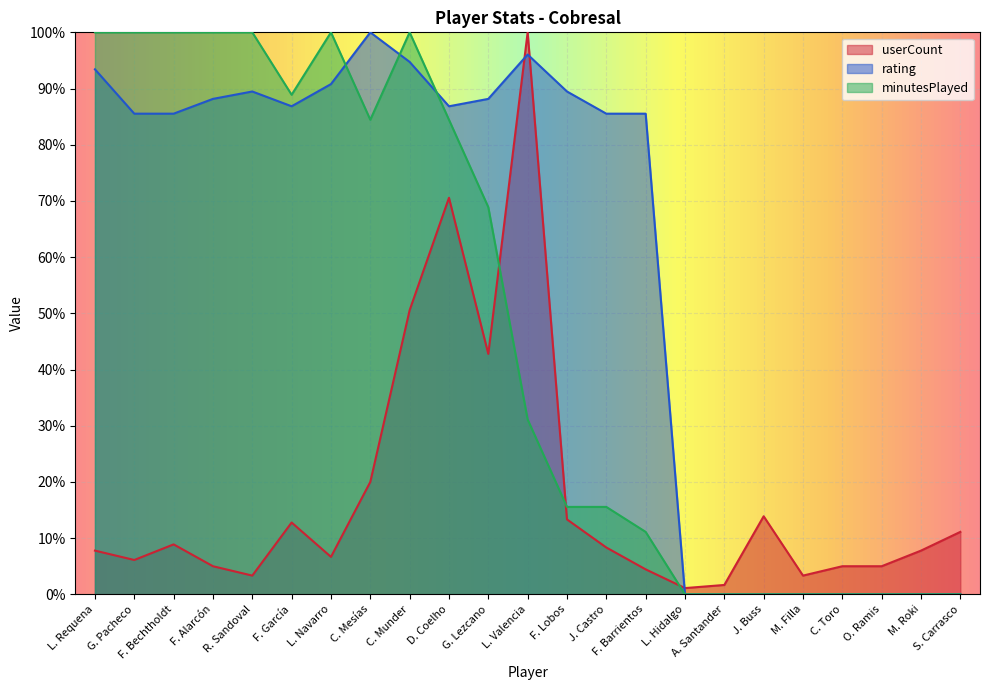

Is it true that minutesPlayed equals 0.0 at A. Santander?

True